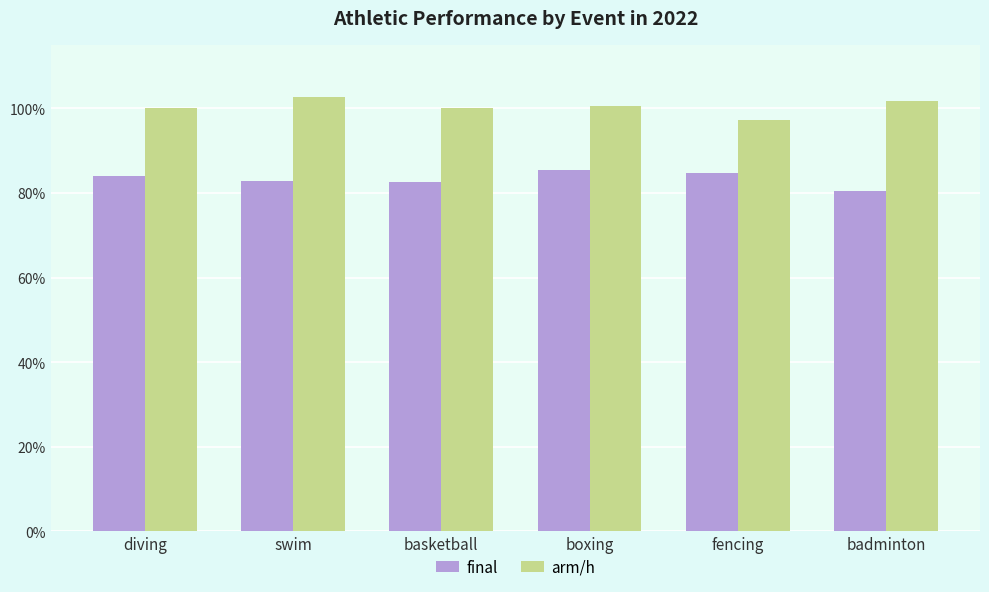

True or false: final has a value of 0.3 at diving.

False